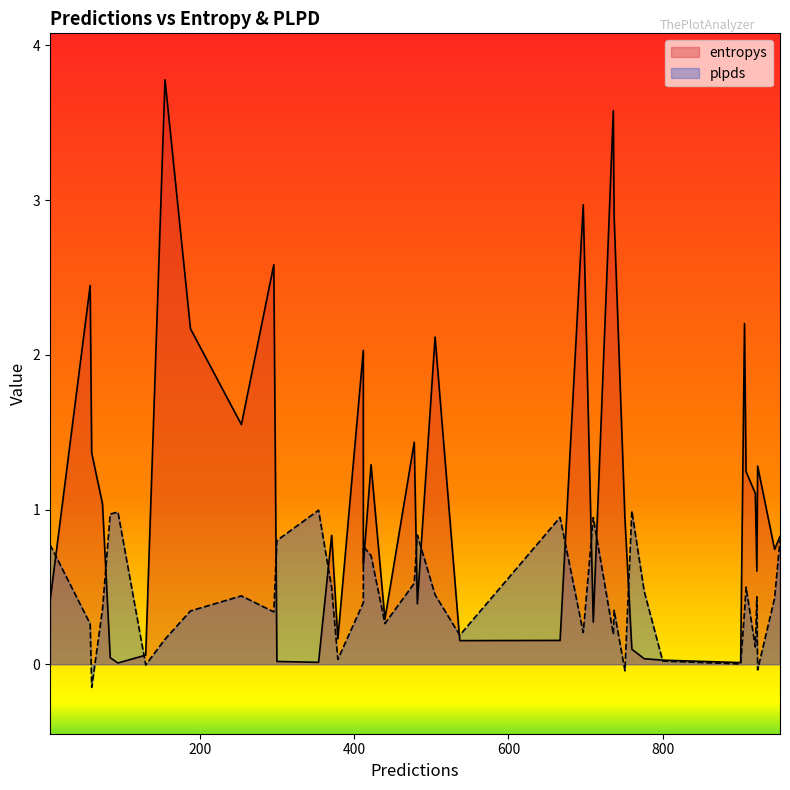

Which series ends up on top after the final intersection of plpds and entropys?

entropys